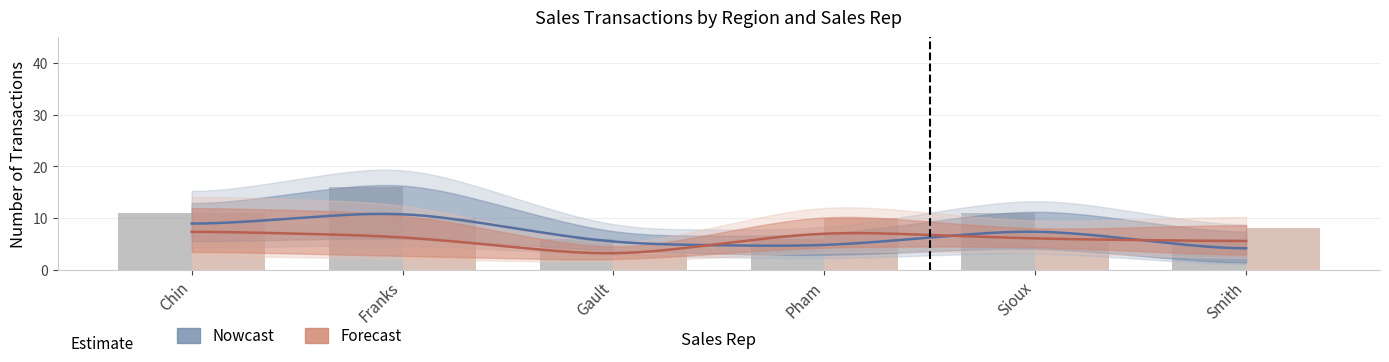

The value of West at Pham is 8. True or false?

False